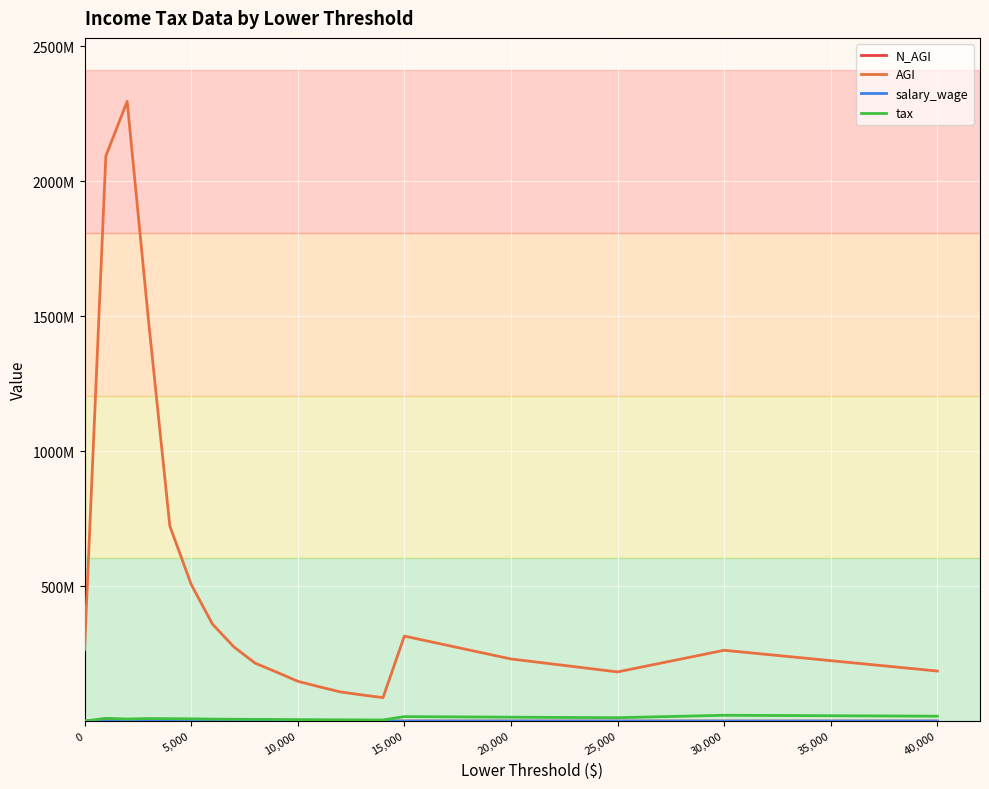

What is the difference between the second highest and second lowest values in the AGI series?

1996201139